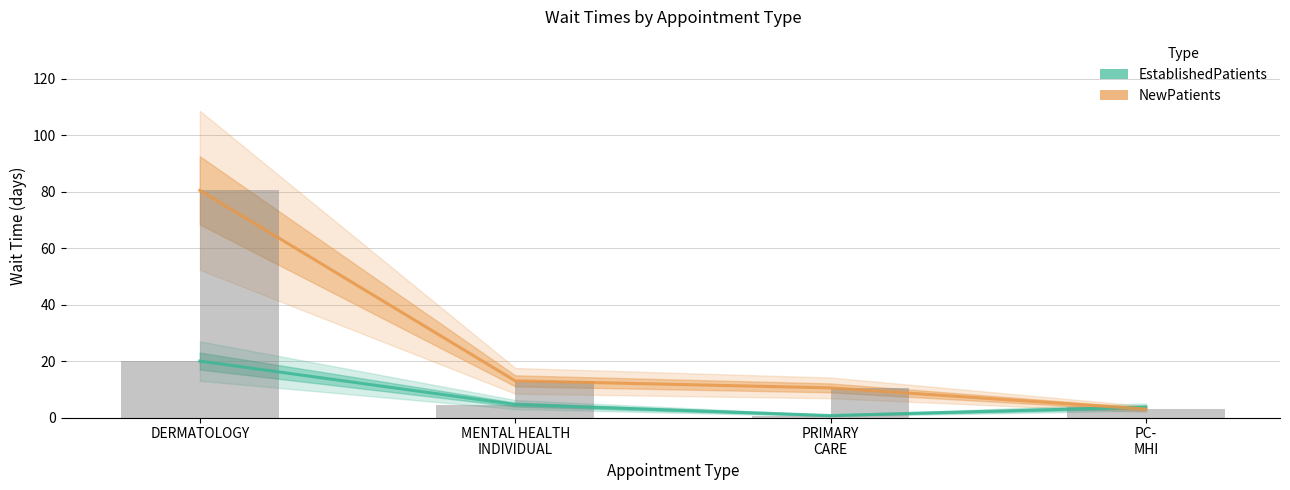

True or false: EstablishedPatients (bar) has a value of 3.7 at PC-
MHI.

True